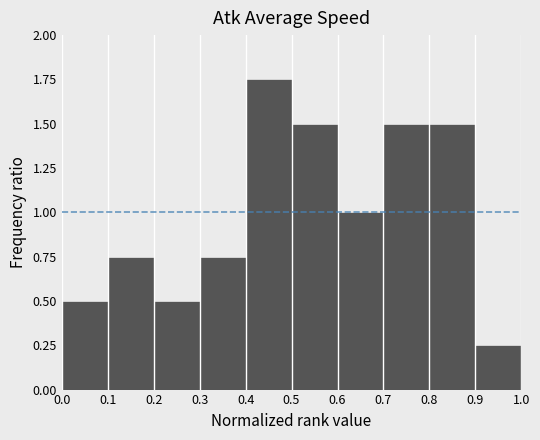

Which range on the x-axis has the tallest bar?

0.4 to 0.5